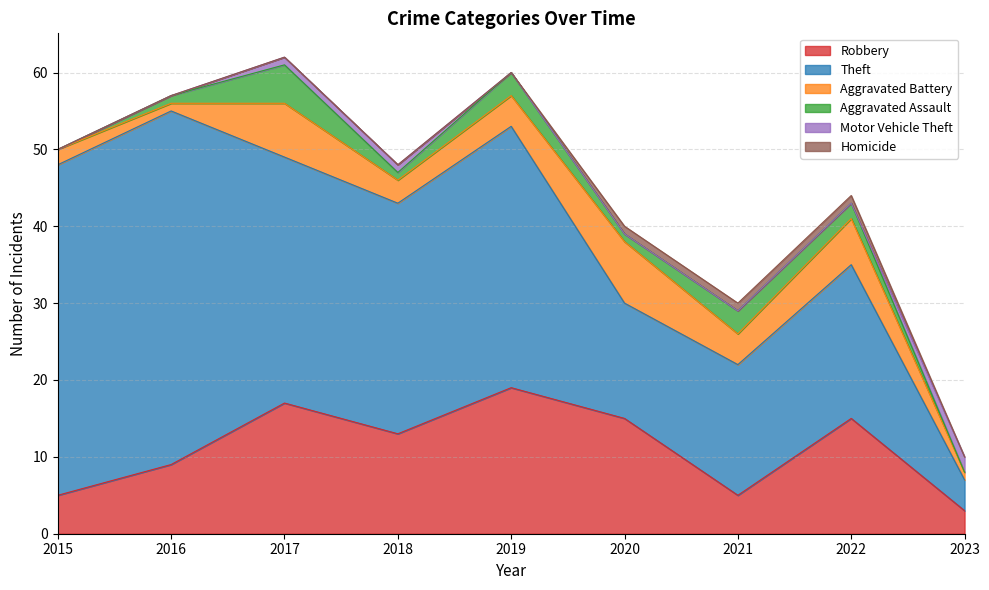

Where does the Aggravated Assault series first go above 1?

2017